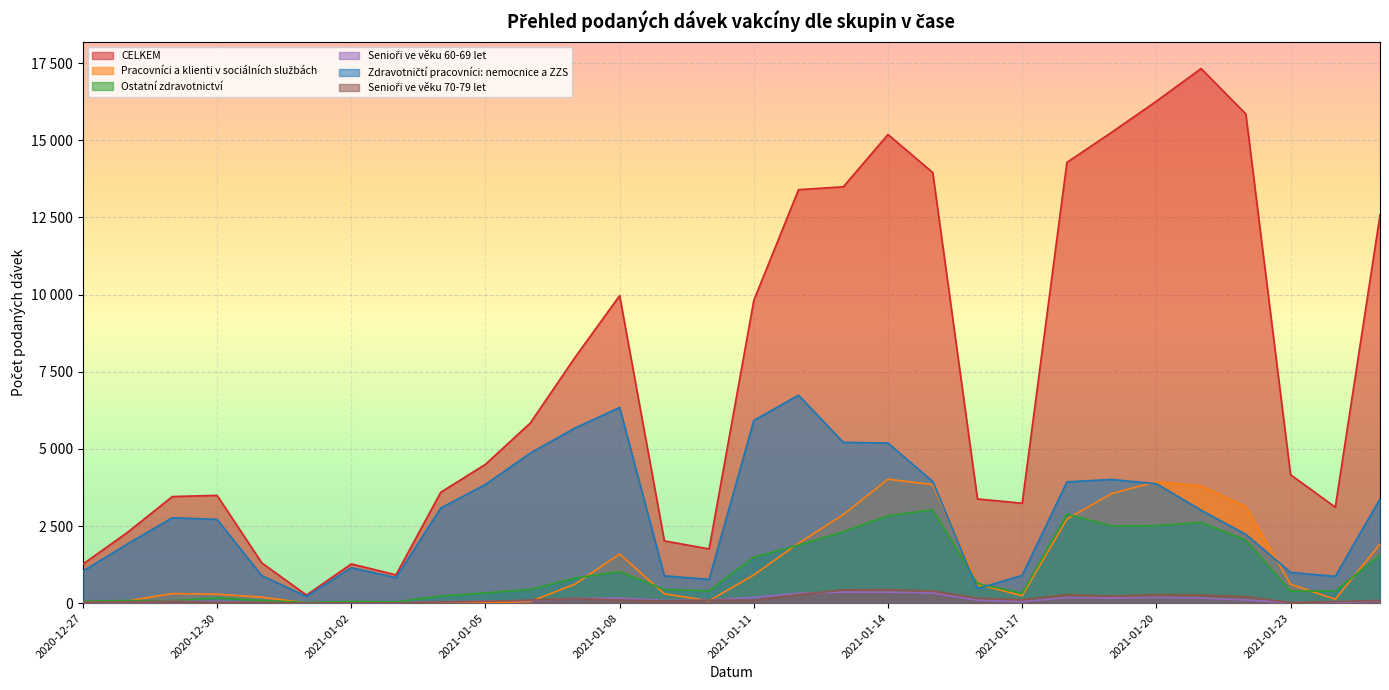

In Senioři ve věku 70-79 let, how many points are higher than both neighbors (excluding endpoints)?

6